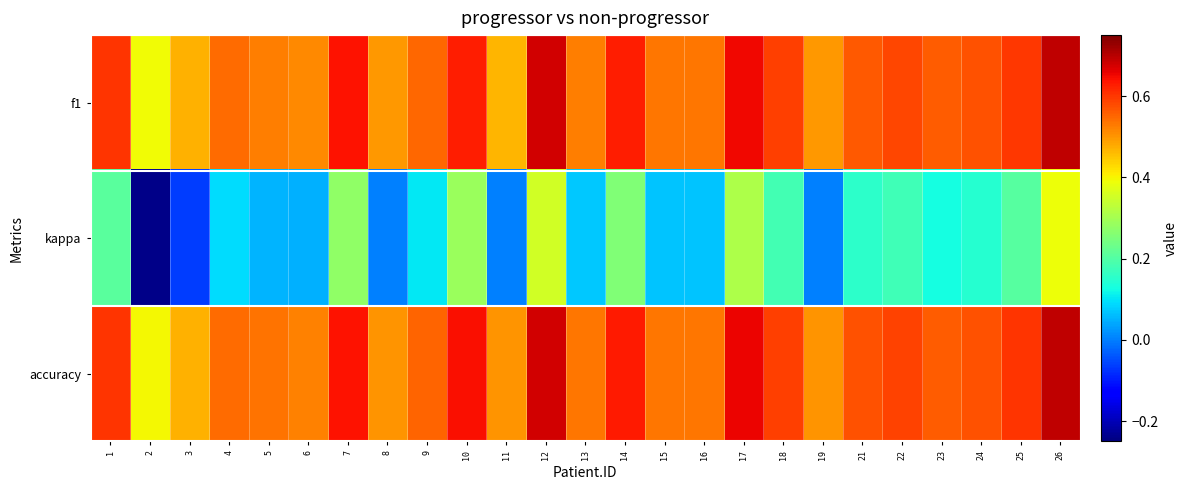

How many series are shown in this chart?

3